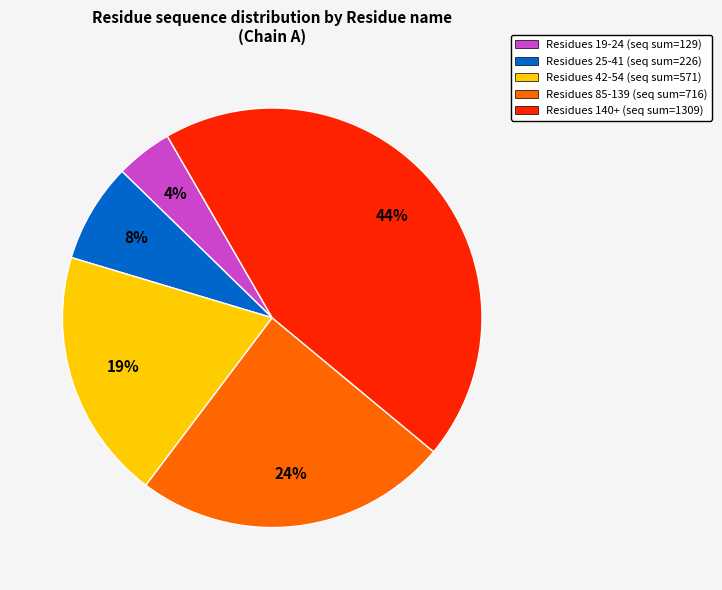

Which slice is the smallest?

Residues 19-24 (seq sum=129)